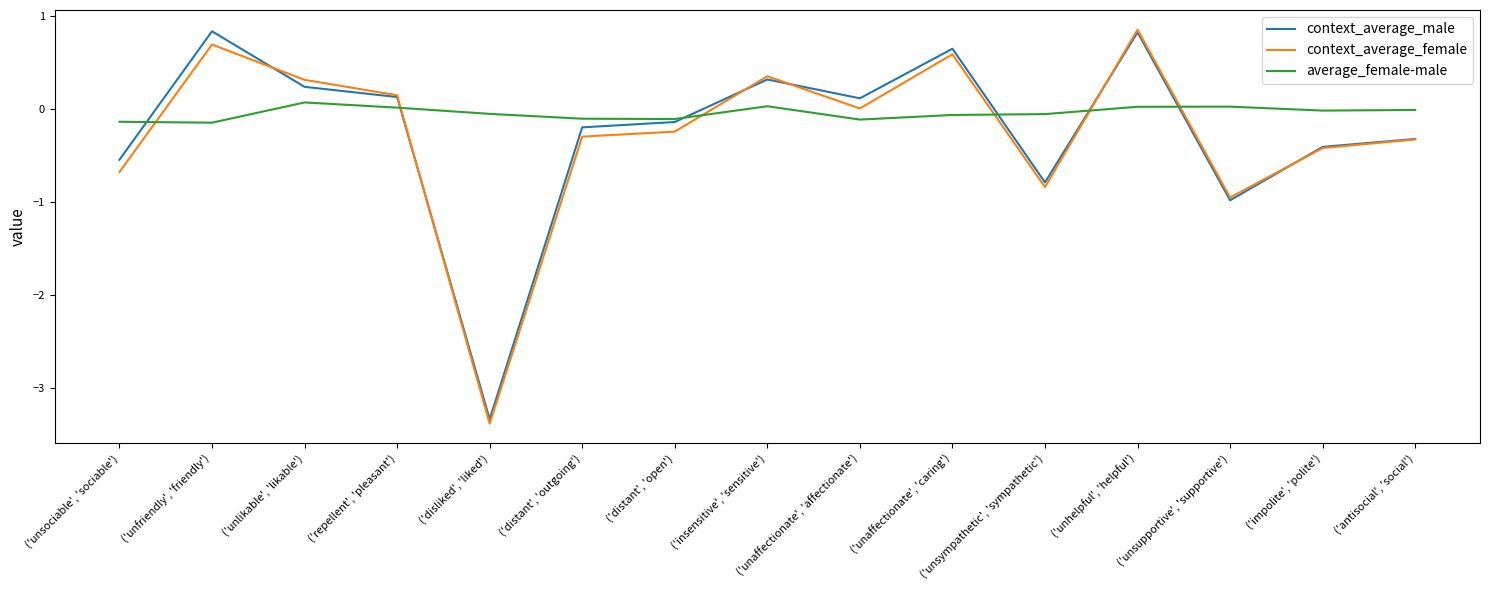

What position from the left is ('unsociable', 'sociable')?

1